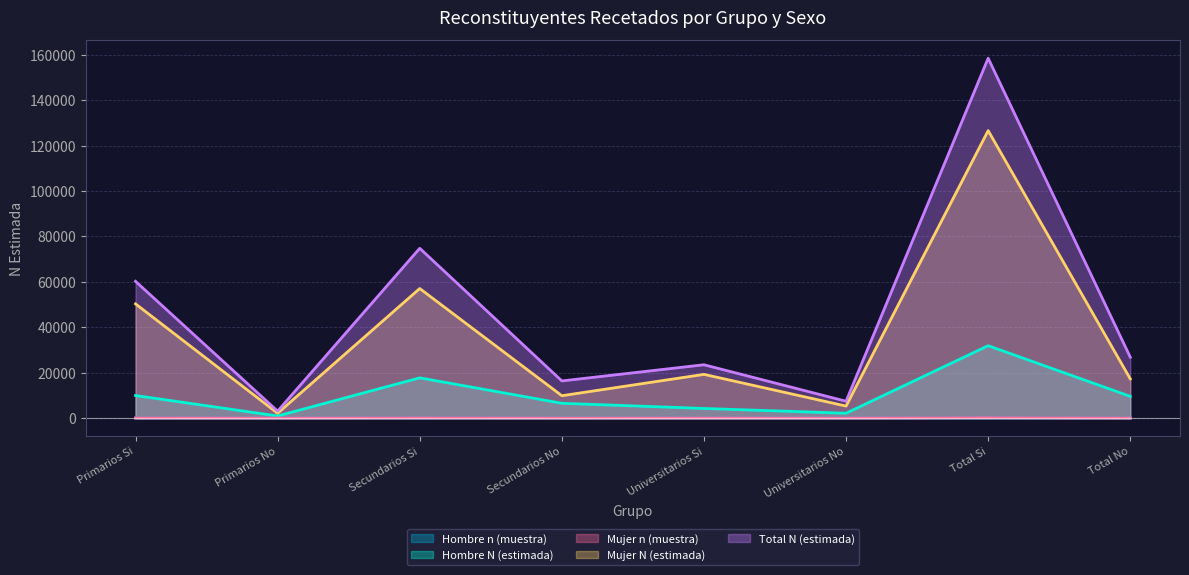

At which label does Mujer n (muestra) first exceed 18?

Primarios Si